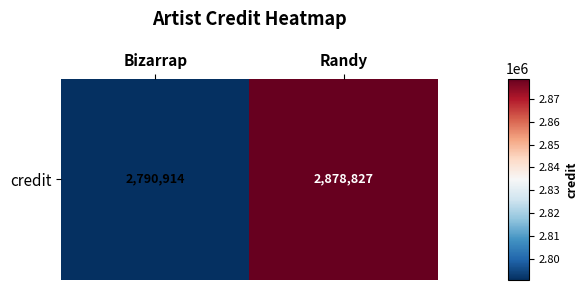

What is the ratio of the value at Bizarrap to the value at Randy?

1.0